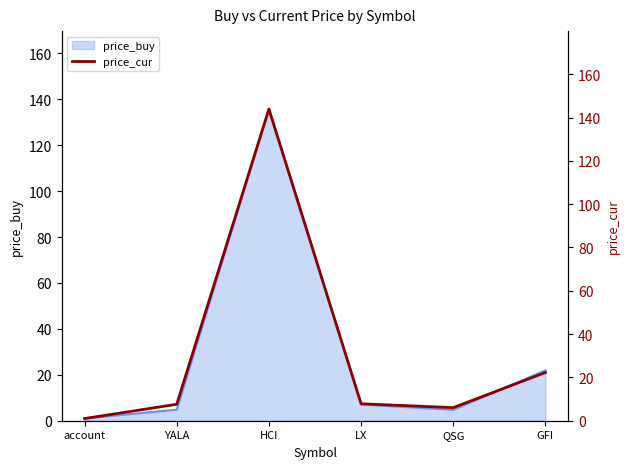

Is it true that the value at QSG is 10.2?

False